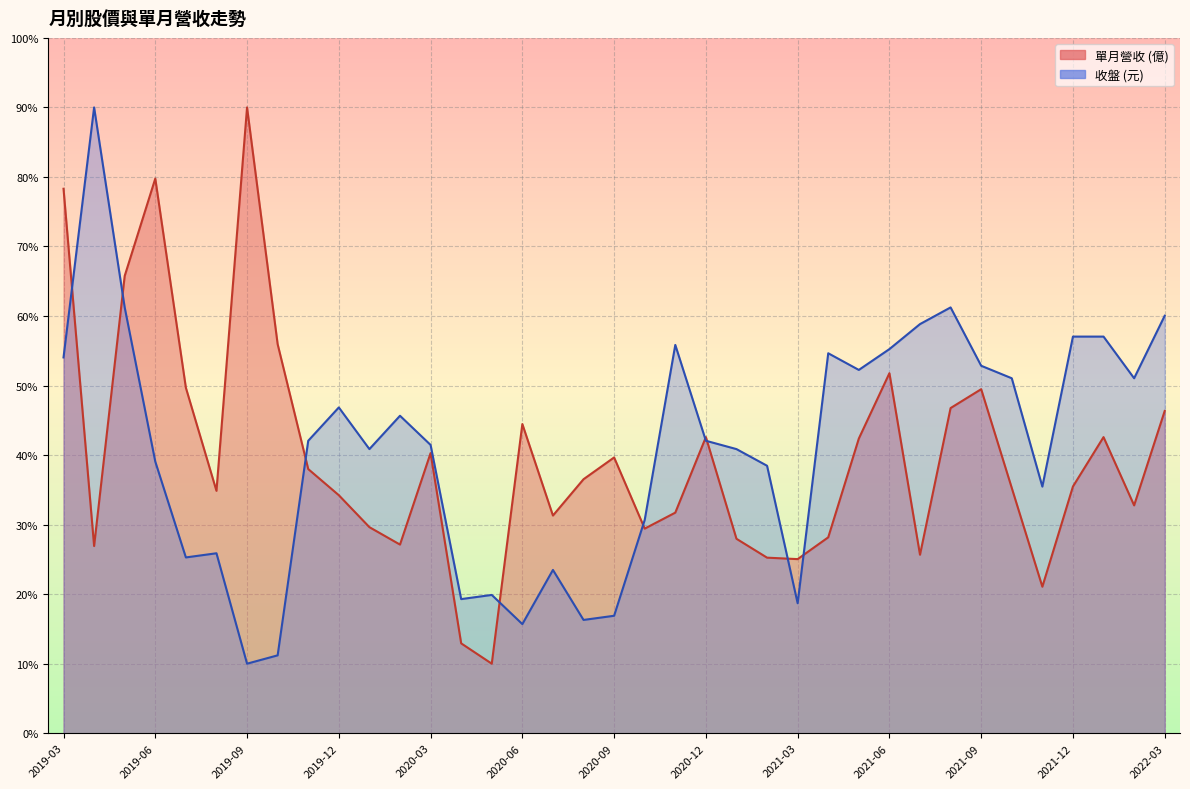

What is the spread (max minus min) of values at 2022-02?

18.3